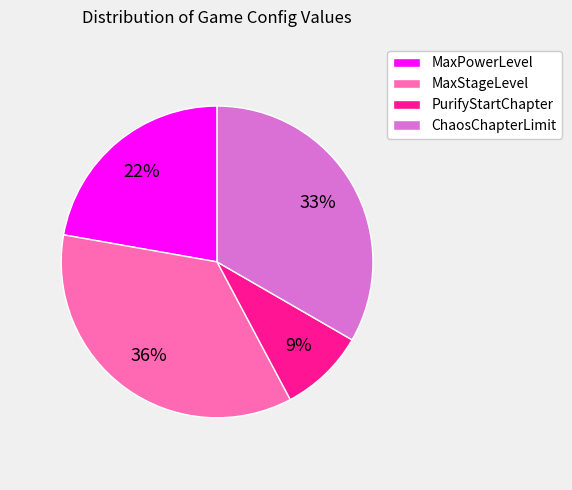

To the nearest percent, what is the difference between the largest and smallest slice percentages?

27%